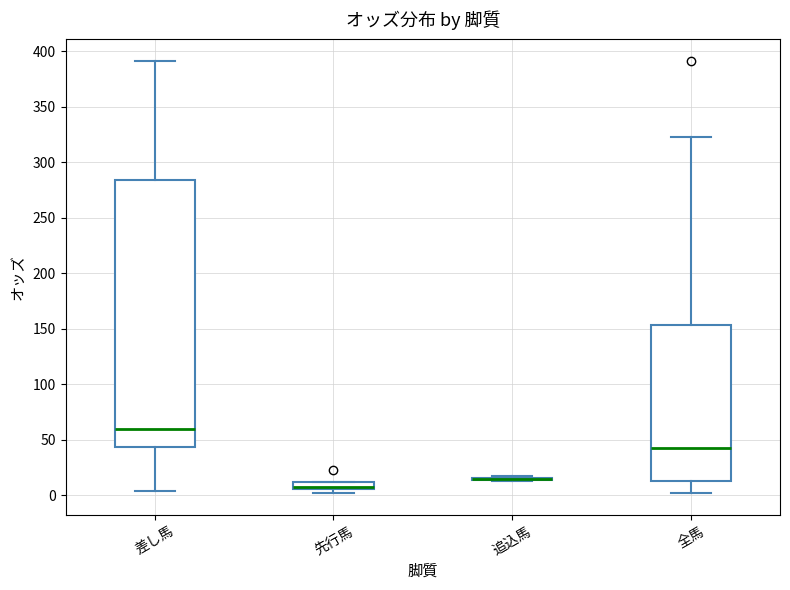

Which box is the tallest, from its lower edge to its upper edge?

差し馬